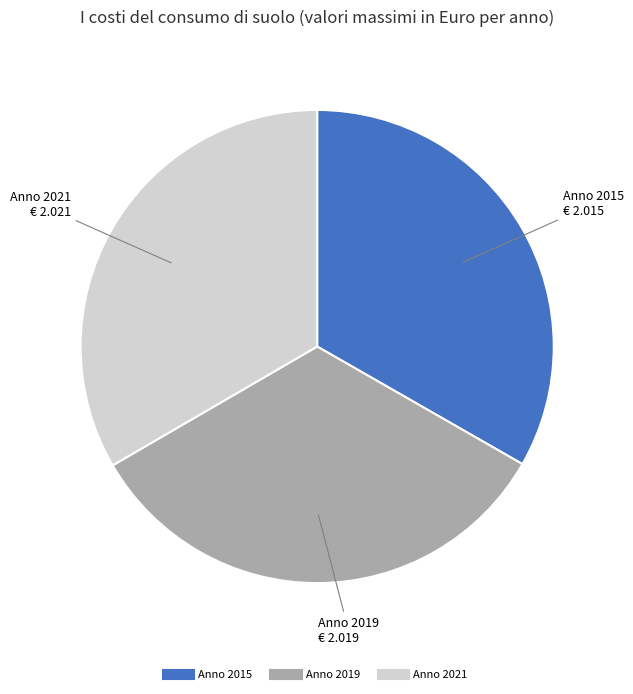

Is there a majority slice in this chart?

No